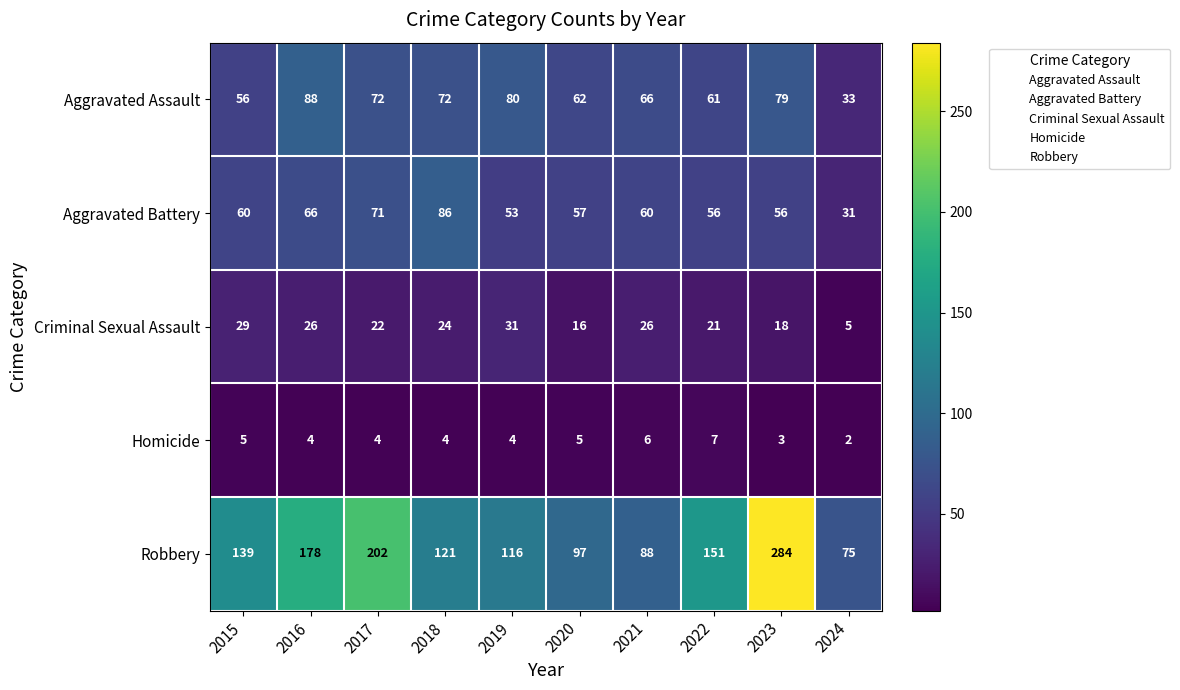

What is the total value across all series at 2024?

146